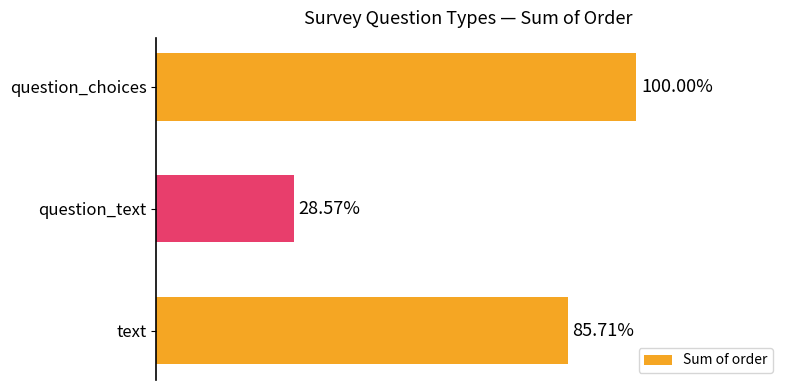

At which category does the chart reach its peak across all series?

question_choices